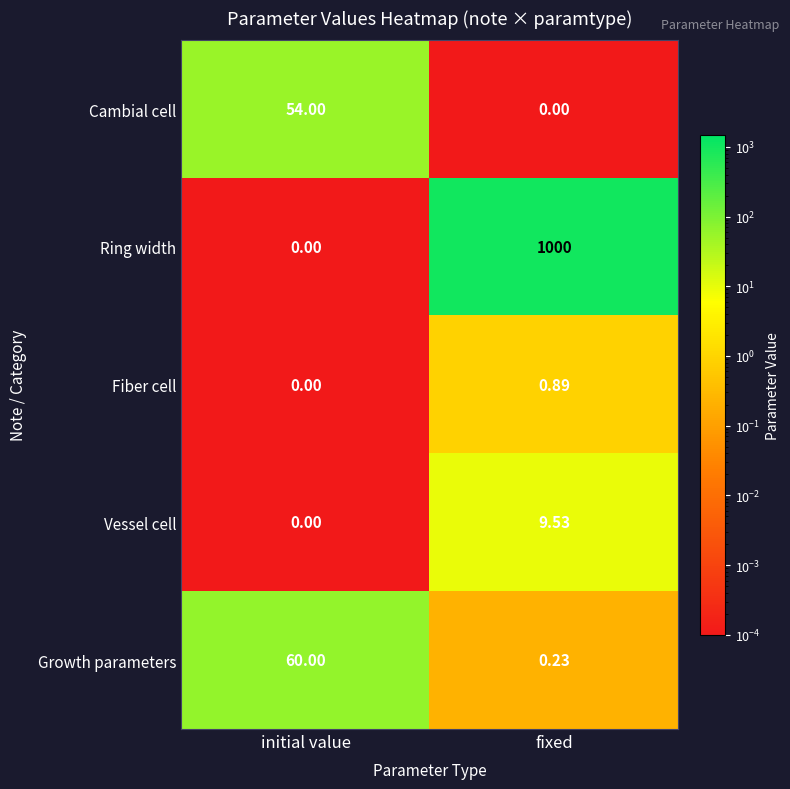

At which label does Vessel cell reach its peak?

fixed